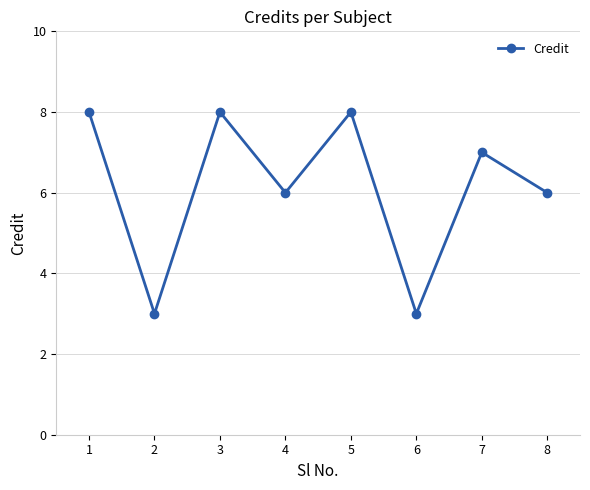

Count the number of data series in this chart.

1